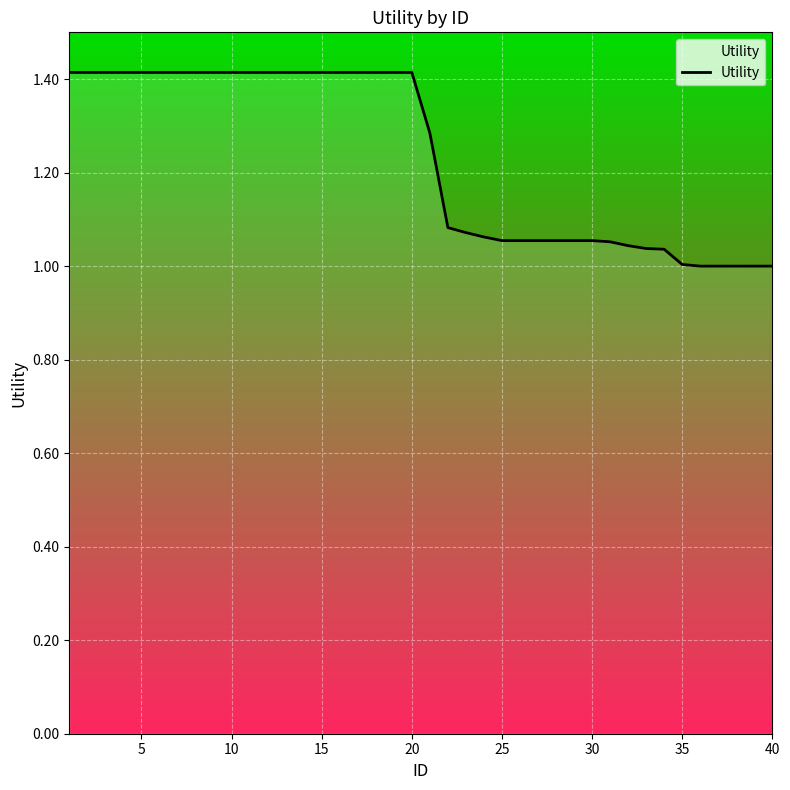

What is the difference between the maximum and minimum values?

0.4